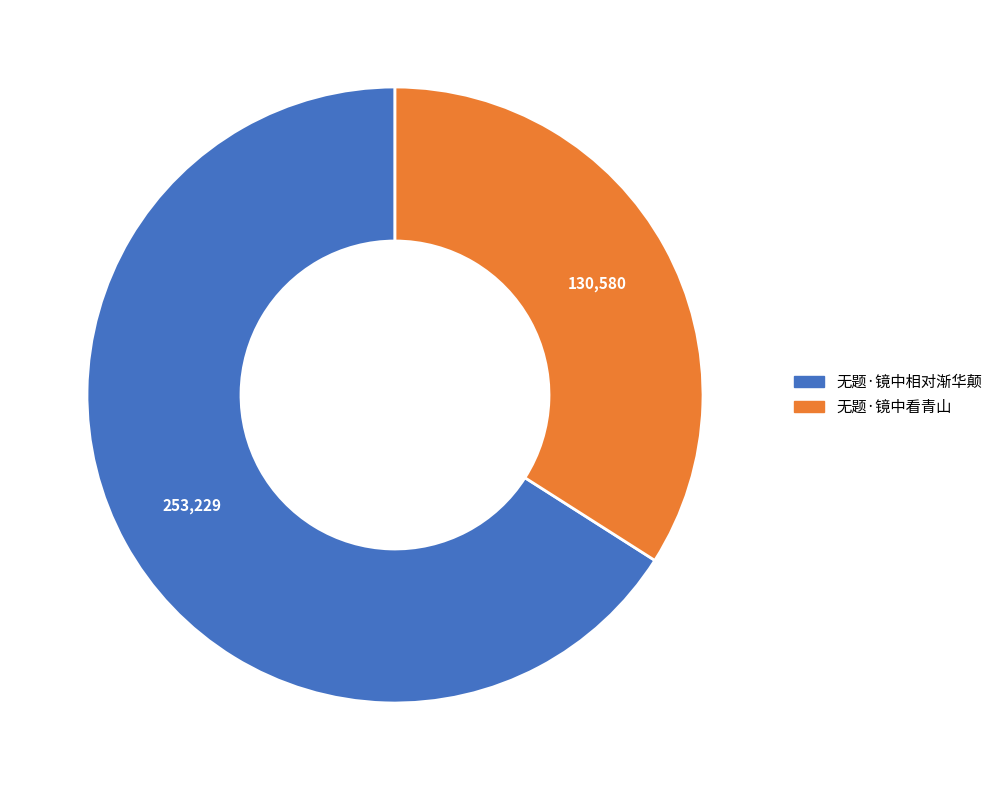

Combined, do 无题·镜中看青山 and 无题·镜中相对渐华颠 account for over 50%?

Yes